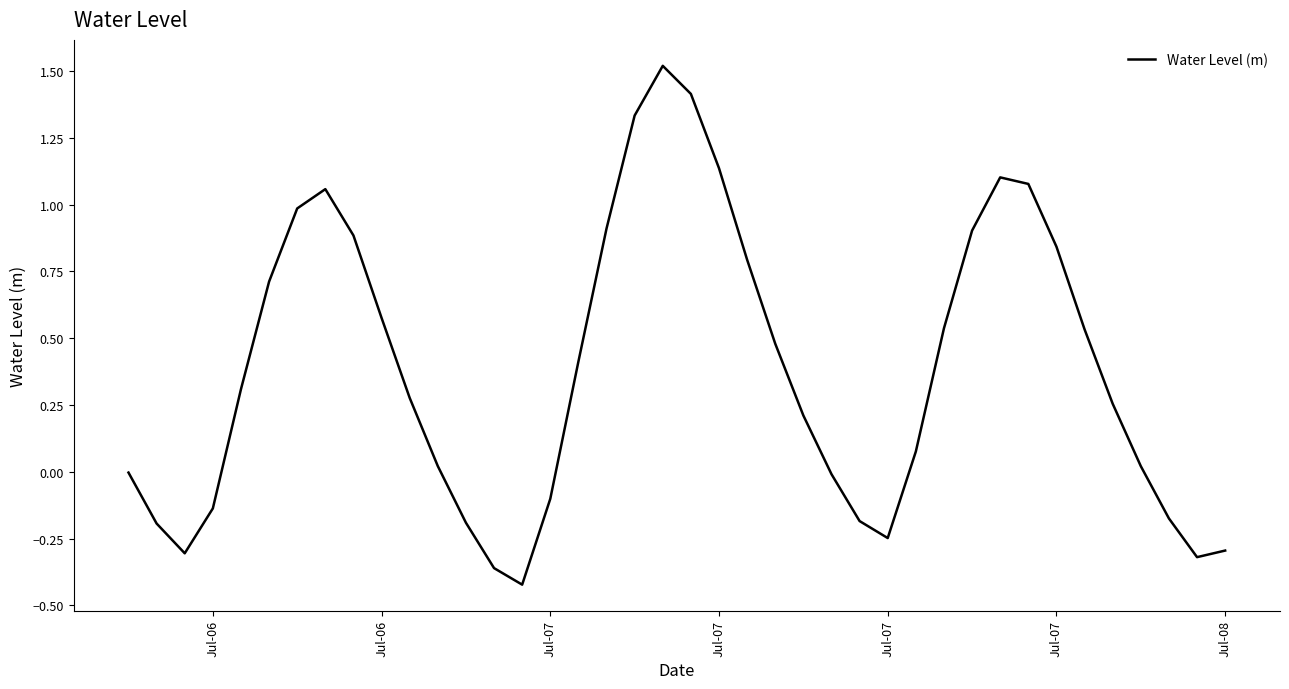

What is the maximum value shown in the chart?

1.5